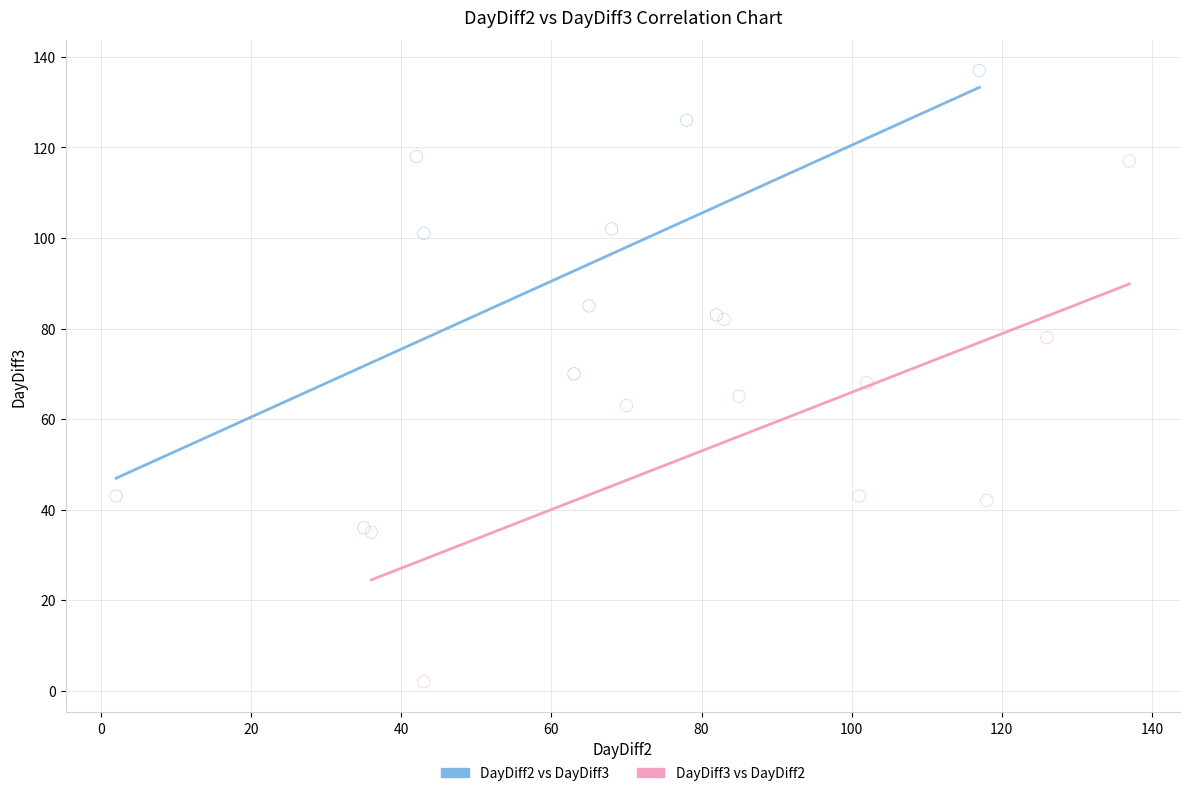

What are all the series names shown in the legend?

DayDiff2 vs DayDiff3, DayDiff3 vs DayDiff2